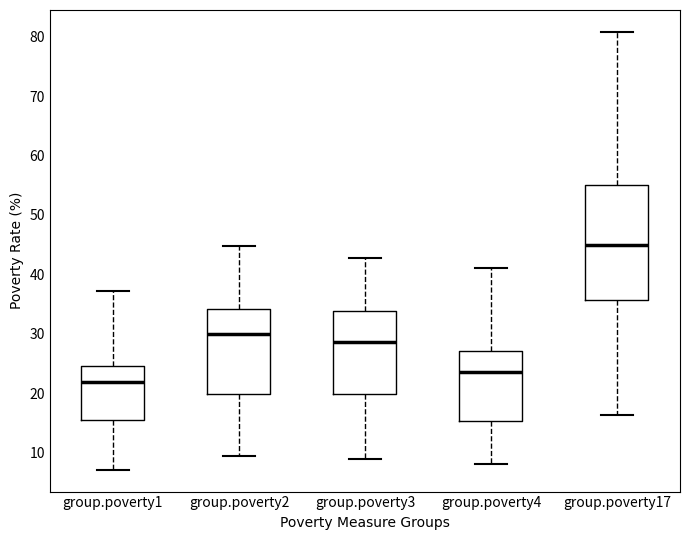

Where does the upper whisker of the box for group.poverty2 end on the y-axis? The values are not printed on the chart, so give them approximately, as read against the axis.

45